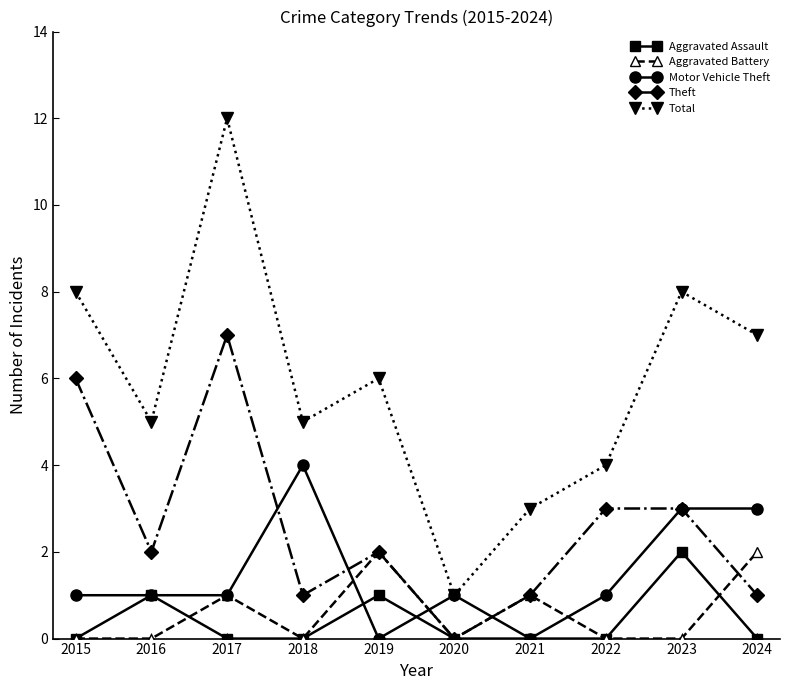

In Aggravated Battery, how many points are higher than both neighbors (excluding endpoints)?

3